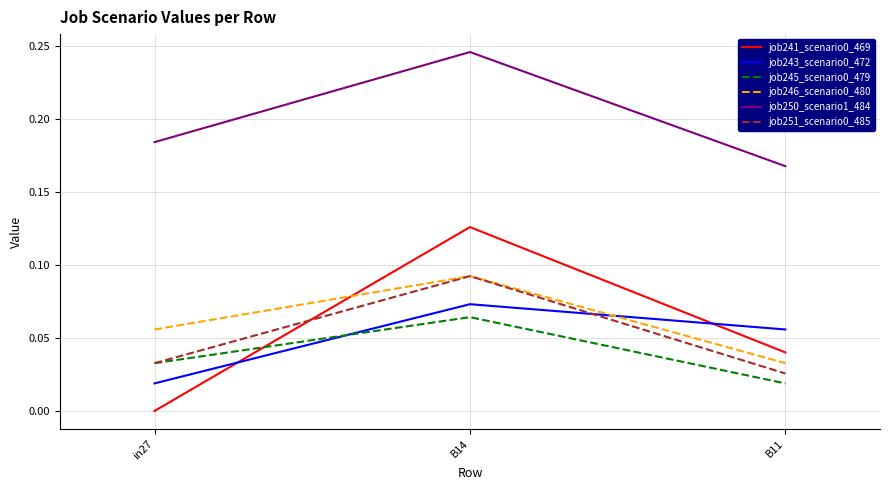

The job250_scenario1_484 series shows 0.1 at B14. True or false?

False